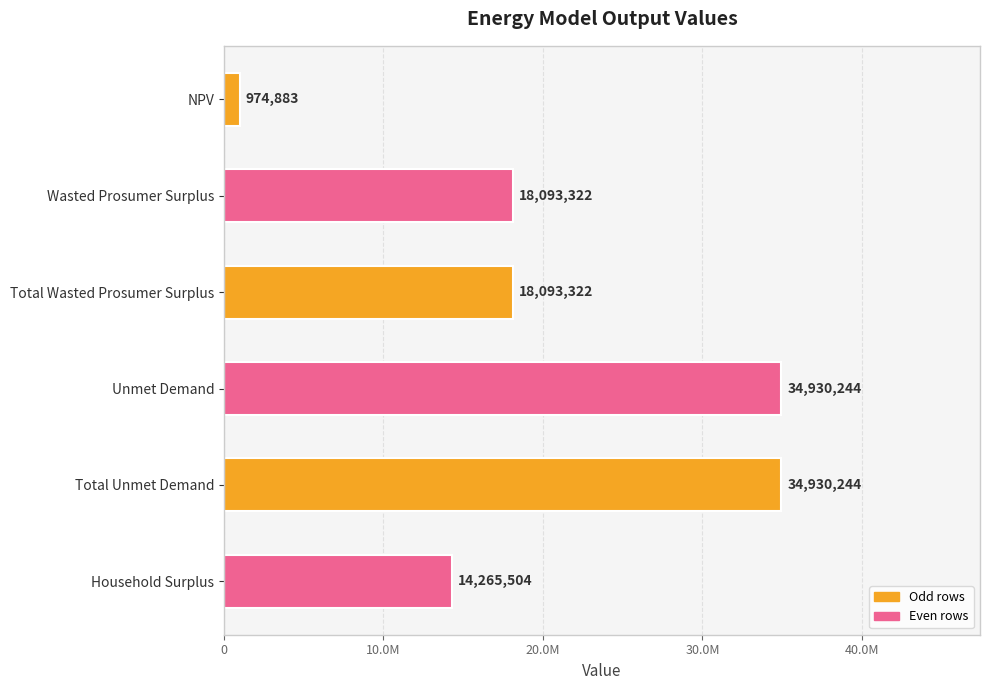

Does the chart contain any negative values?

No